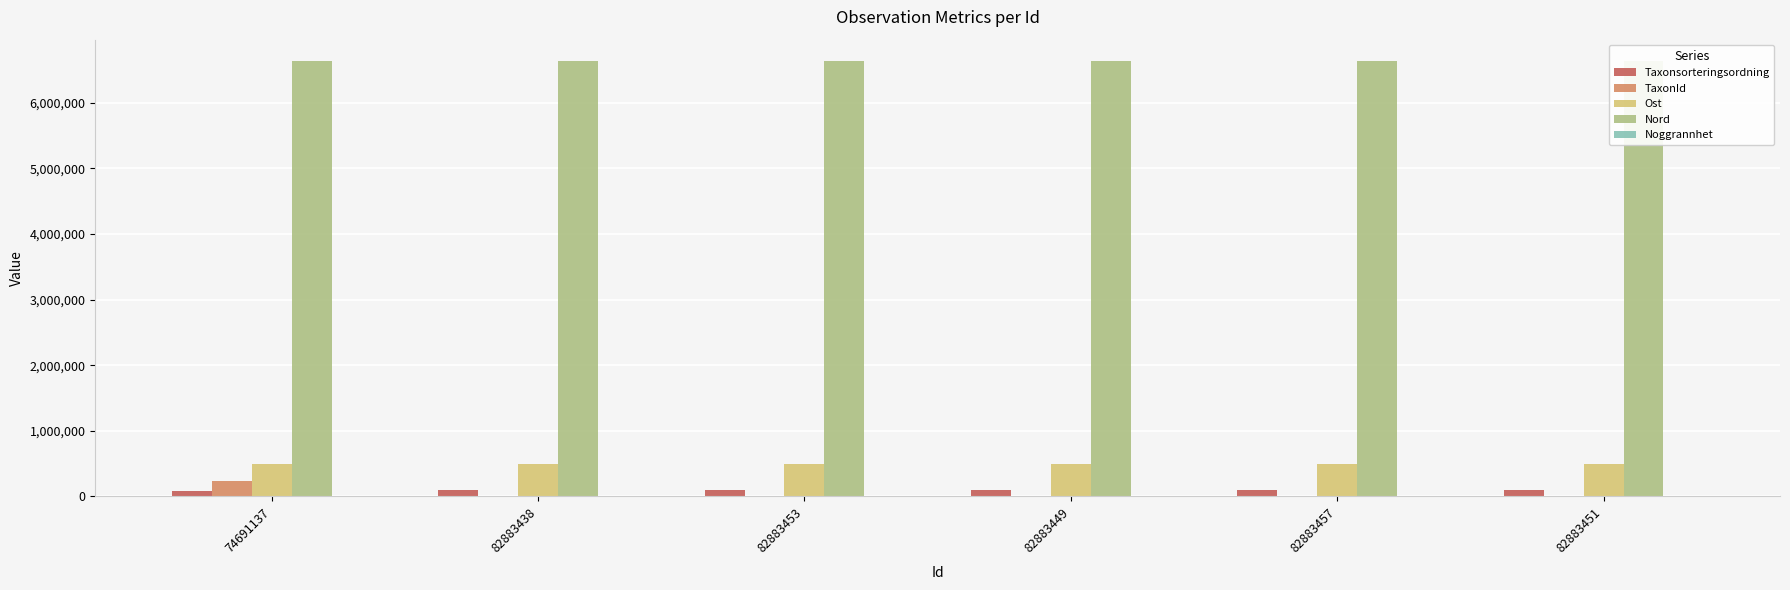

What is the maximum value shown in the chart?

6631039